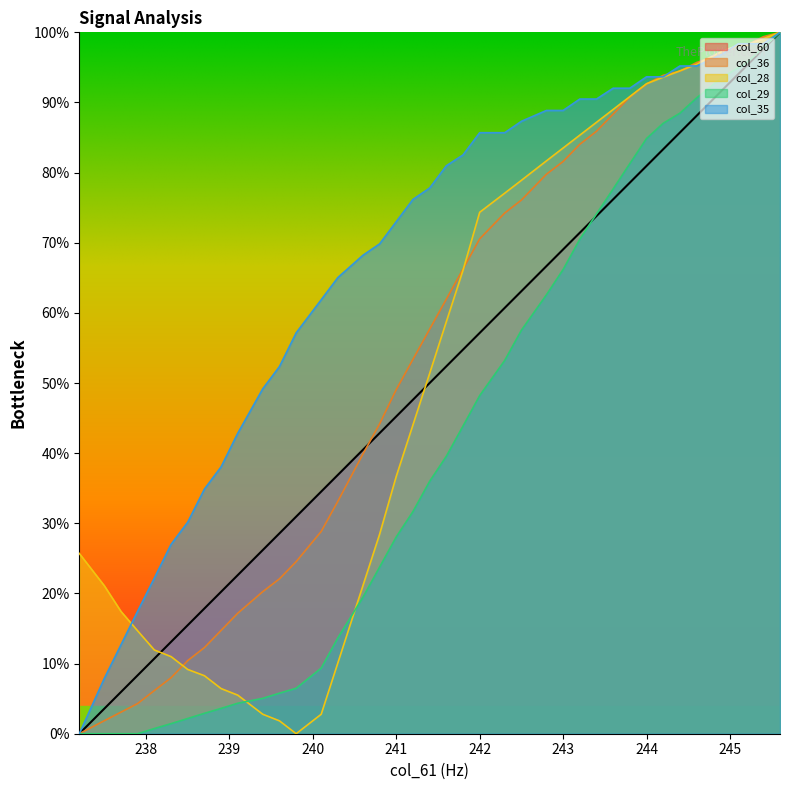

What is the approximate value of col_60 at 238.7?

17.9